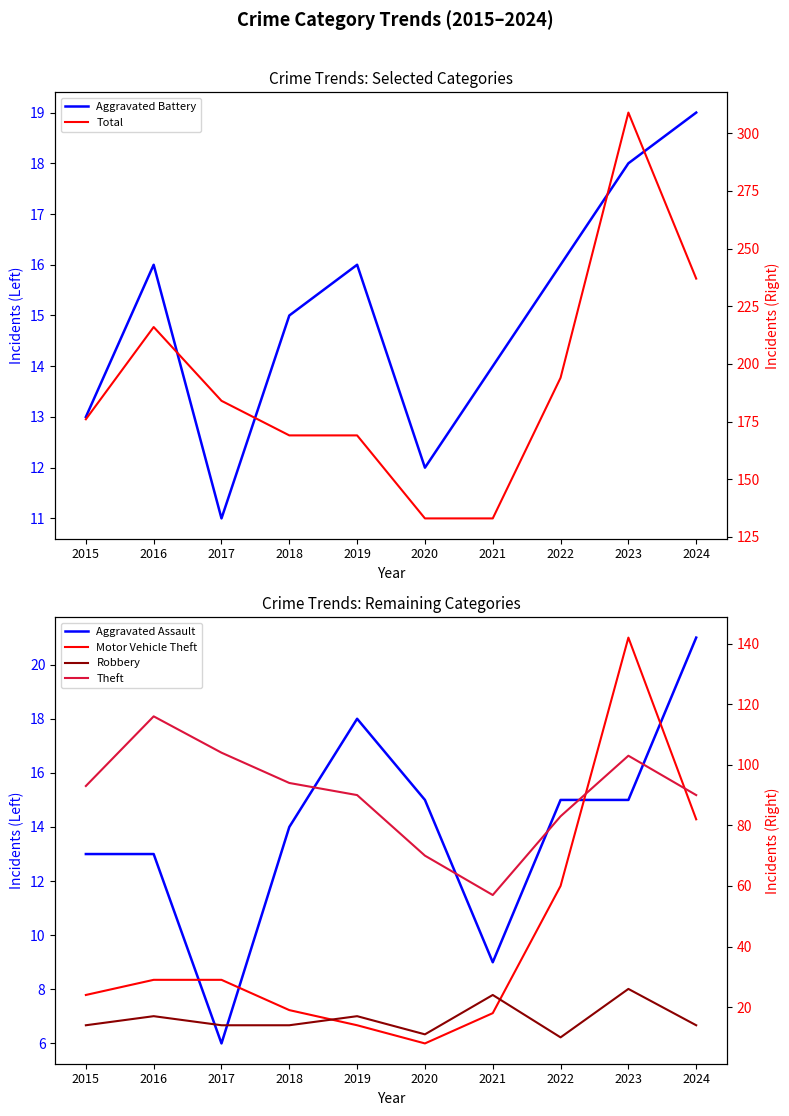

Count the number of categories in the chart.

10